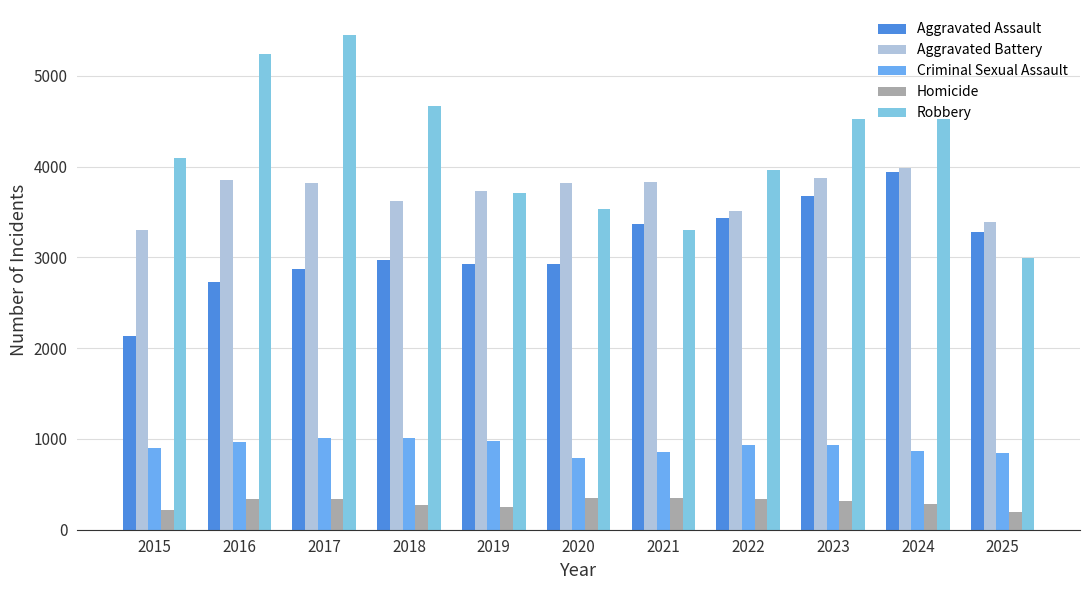

What is the total value across all series at 2020?

11420